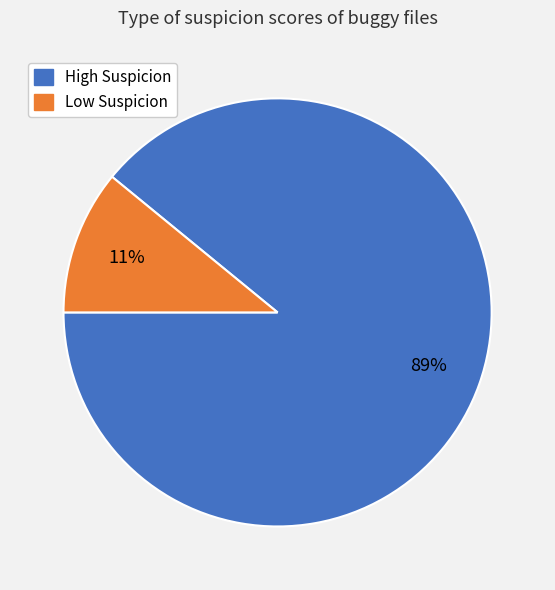

To the nearest percent, what is the average slice percentage?

50%